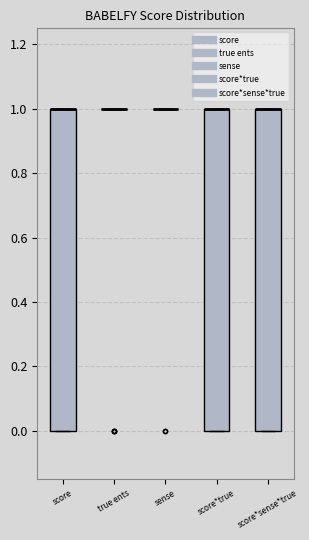

Reading left to right, read every box against the y-axis: the position of its median line, the range the box covers, and the ends of its whiskers. The values are not printed on the chart, so give them approximately, as read against the axis.

score: median 1 (drawn on the box's upper edge), box 0 to 1, whiskers 0 to 1
true ents: box collapsed to a line at 1, whiskers 1 to 1
sense: box collapsed to a line at 1, whiskers 1 to 1
score*true: median 1 (drawn on the box's upper edge), box 0 to 1, whiskers 0 to 1
score*sense*true: median 1 (drawn on the box's upper edge), box 0 to 1, whiskers 0 to 1